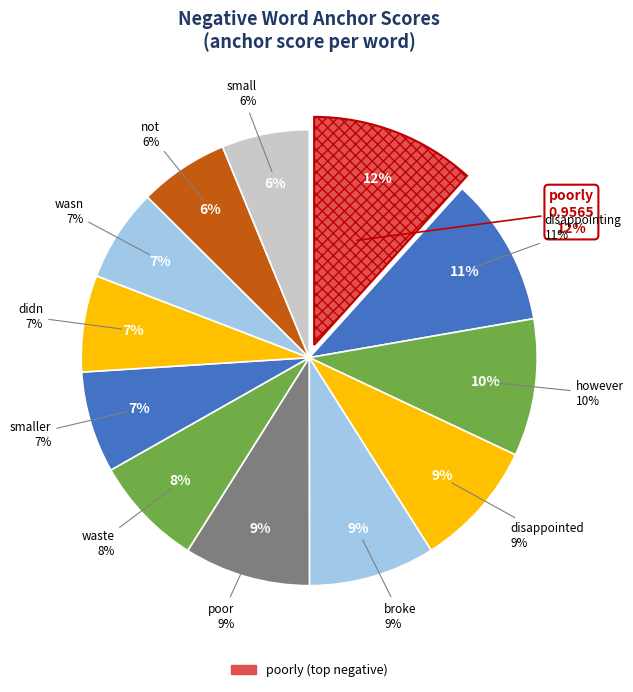

How many slices are in this pie chart?

12